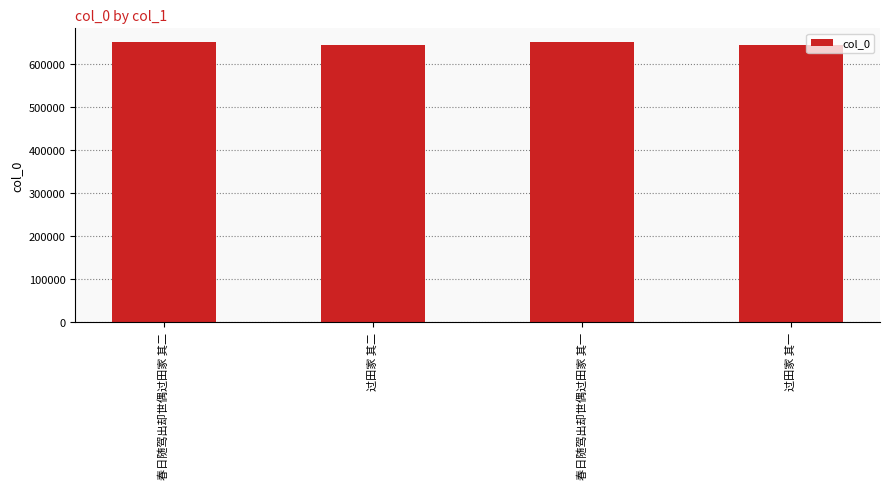

Approximately how many times larger is the value at 过田家 其二 compared to 春日随驾出却世偶过田家 其一?

1.0